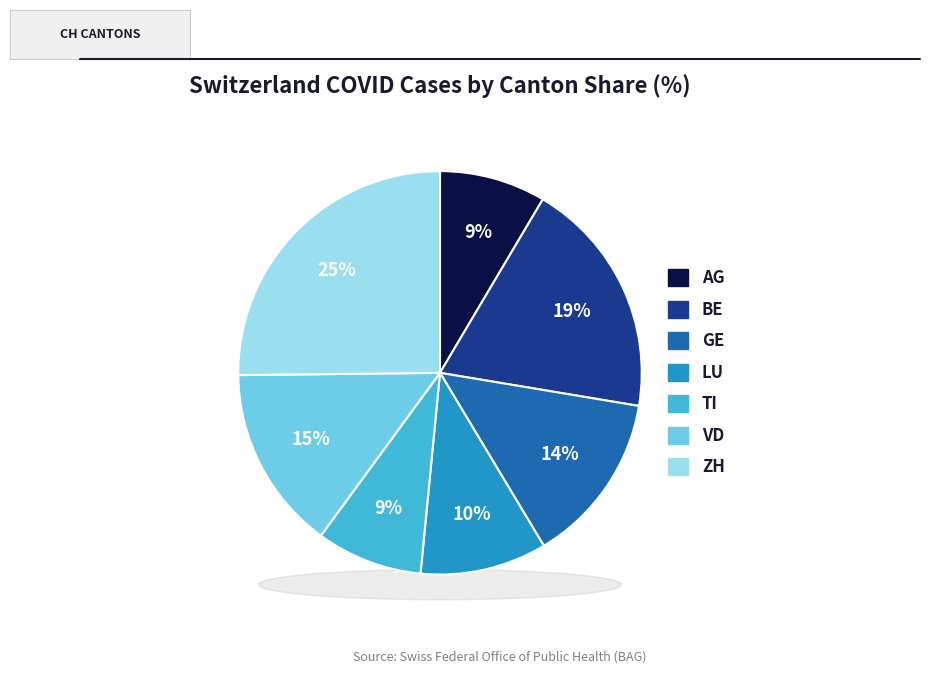

Combined, what portion of the pie is LU and TI?

18.7%